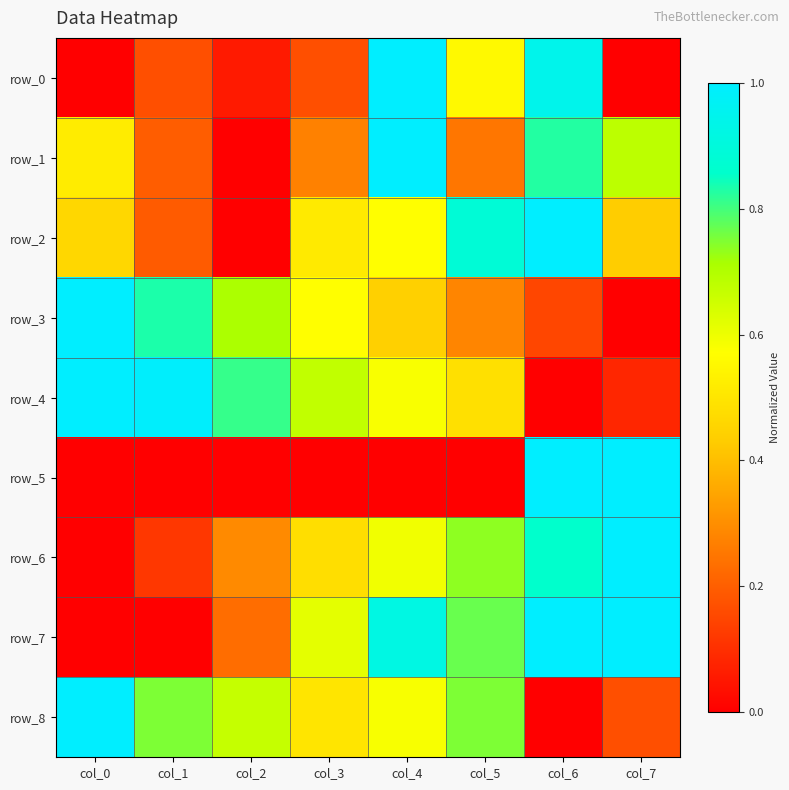

Reading left to right, transcribe all the data shown in this chart.

row_0: col_0=0.0	col_1=0.2	col_2=0.1	col_3=0.2	col_4=1.0	col_5=0.6	col_6=0.9	col_7=0.0
row_1: col_0=0.5	col_1=0.2	col_2=0.0	col_3=0.3	col_4=1.0	col_5=0.2	col_6=0.8	col_7=0.7
row_2: col_0=0.5	col_1=0.2	col_2=0.0	col_3=0.5	col_4=0.6	col_5=0.9	col_6=1.0	col_7=0.4
row_3: col_0=1.0	col_1=0.8	col_2=0.7	col_3=0.6	col_4=0.4	col_5=0.3	col_6=0.1	col_7=0.0
row_4: col_0=1.0	col_1=1.0	col_2=0.8	col_3=0.7	col_4=0.6	col_5=0.5	col_6=0.0	col_7=0.1
row_5: col_0=0.0	col_1=0.0	col_2=0.0	col_3=0.0	col_4=0.0	col_5=0.0	col_6=1.0	col_7=1.0
row_6: col_0=0.0	col_1=0.1	col_2=0.3	col_3=0.5	col_4=0.6	col_5=0.7	col_6=0.9	col_7=1.0
row_7: col_0=0.0	col_1=0.0	col_2=0.2	col_3=0.6	col_4=0.9	col_5=0.8	col_6=1.0	col_7=1.0
row_8: col_0=1.0	col_1=0.8	col_2=0.7	col_3=0.5	col_4=0.6	col_5=0.8	col_6=0.0	col_7=0.2